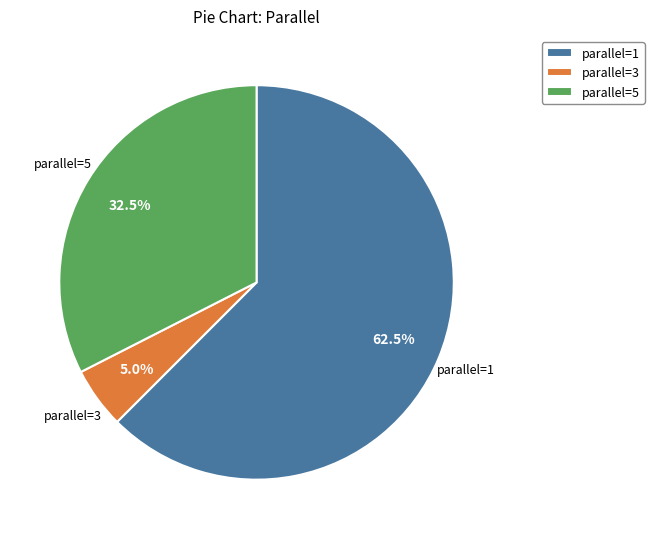

What portion of the pie excludes parallel=1?

37.5%